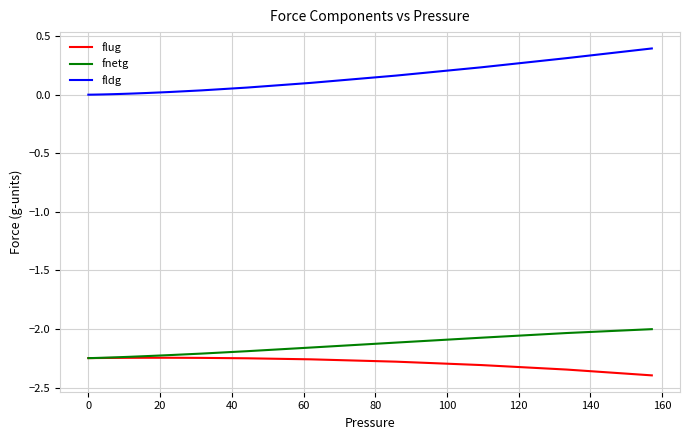

Rank the series by their maximum value, from lowest to highest.

flug, fnetg, fldg